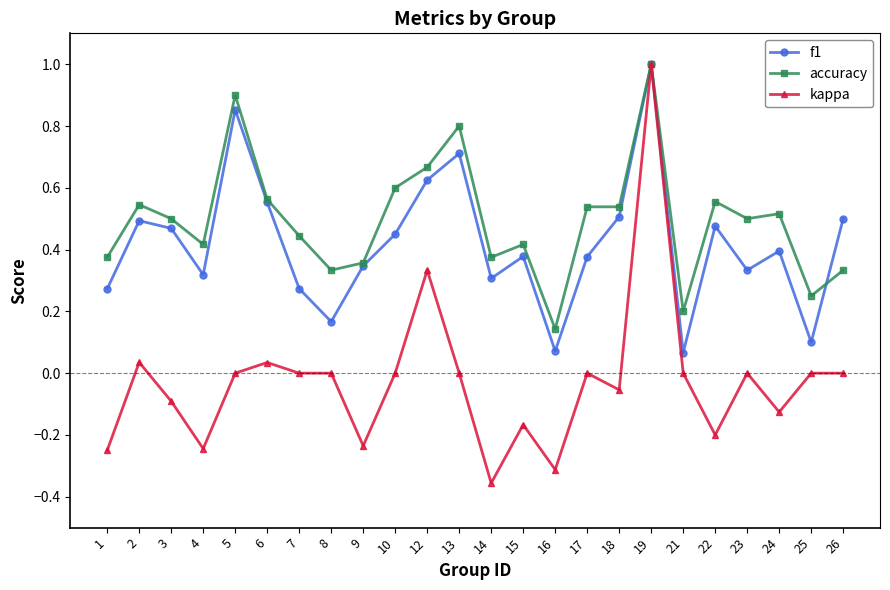

What is the sum of the accuracy values at 4 and 6?

1.0